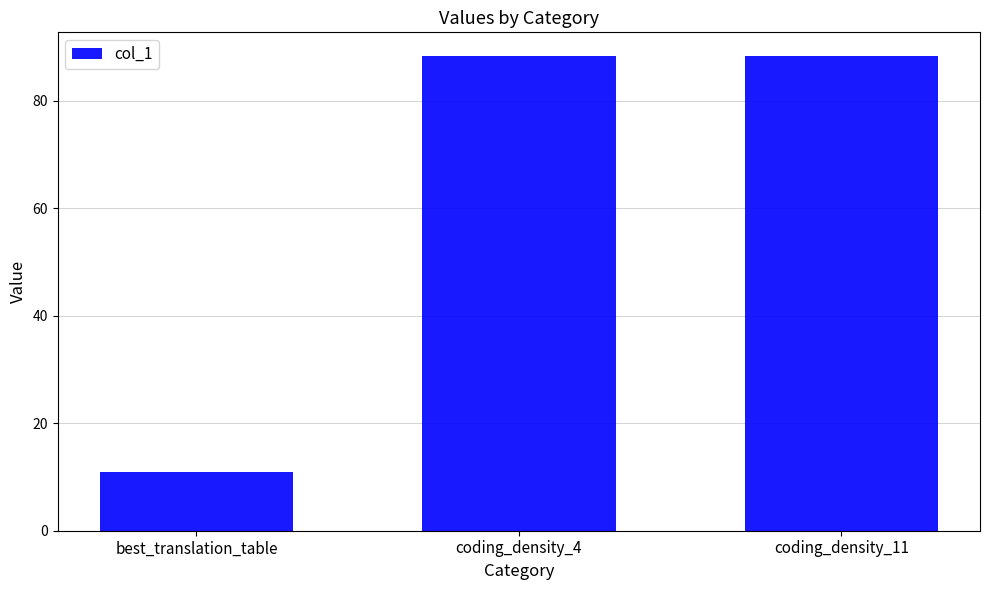

True or false: the data shows 117.9 at coding_density_4.

False